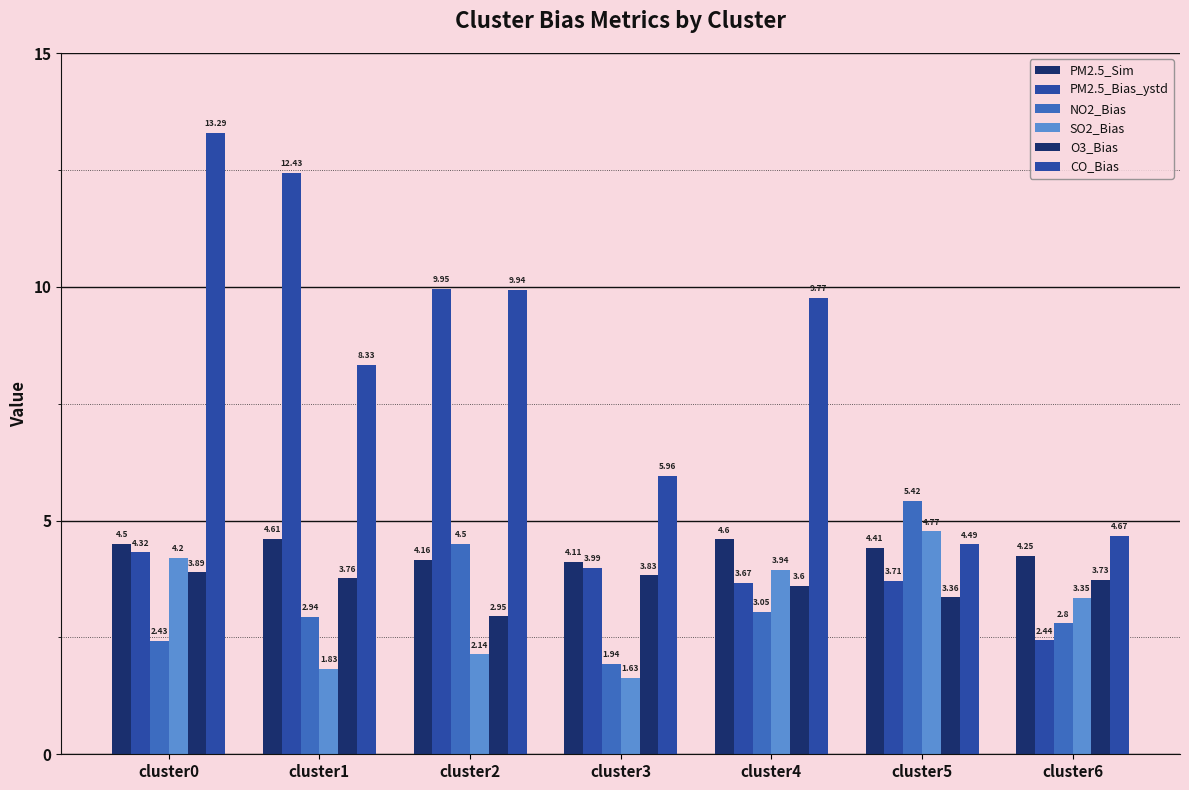

What is the sum of the NO2_Bias values at cluster4 and cluster2?

7.5